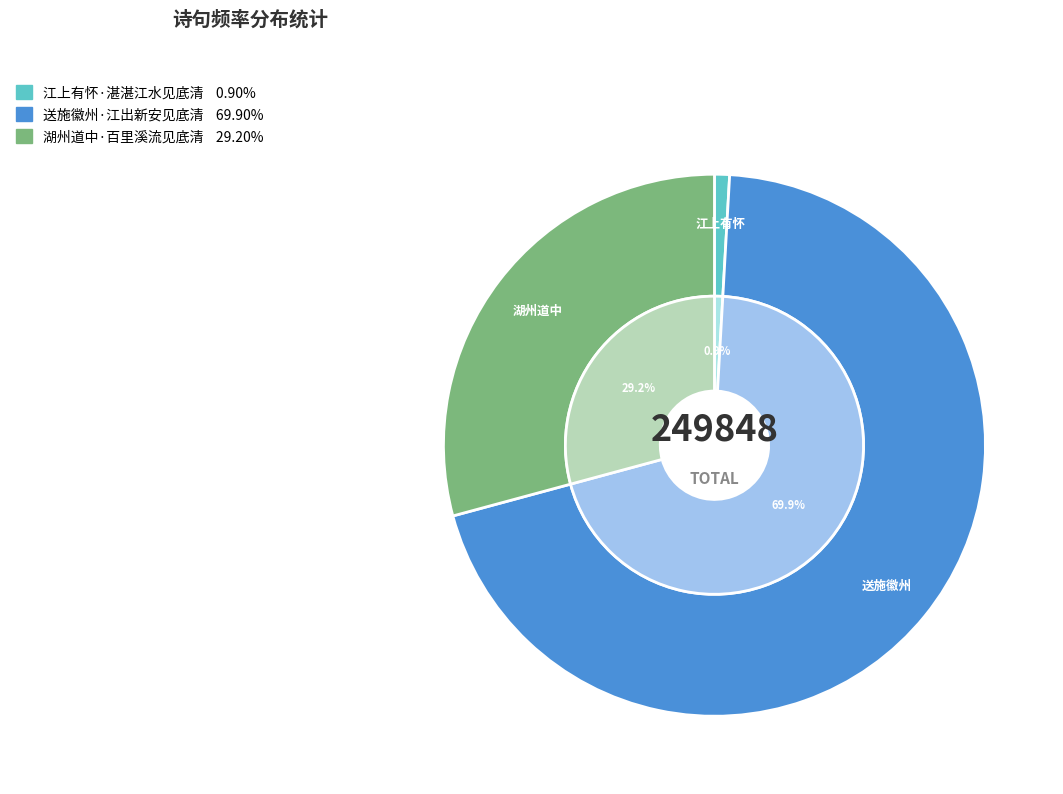

Count the number of slices in the pie.

3